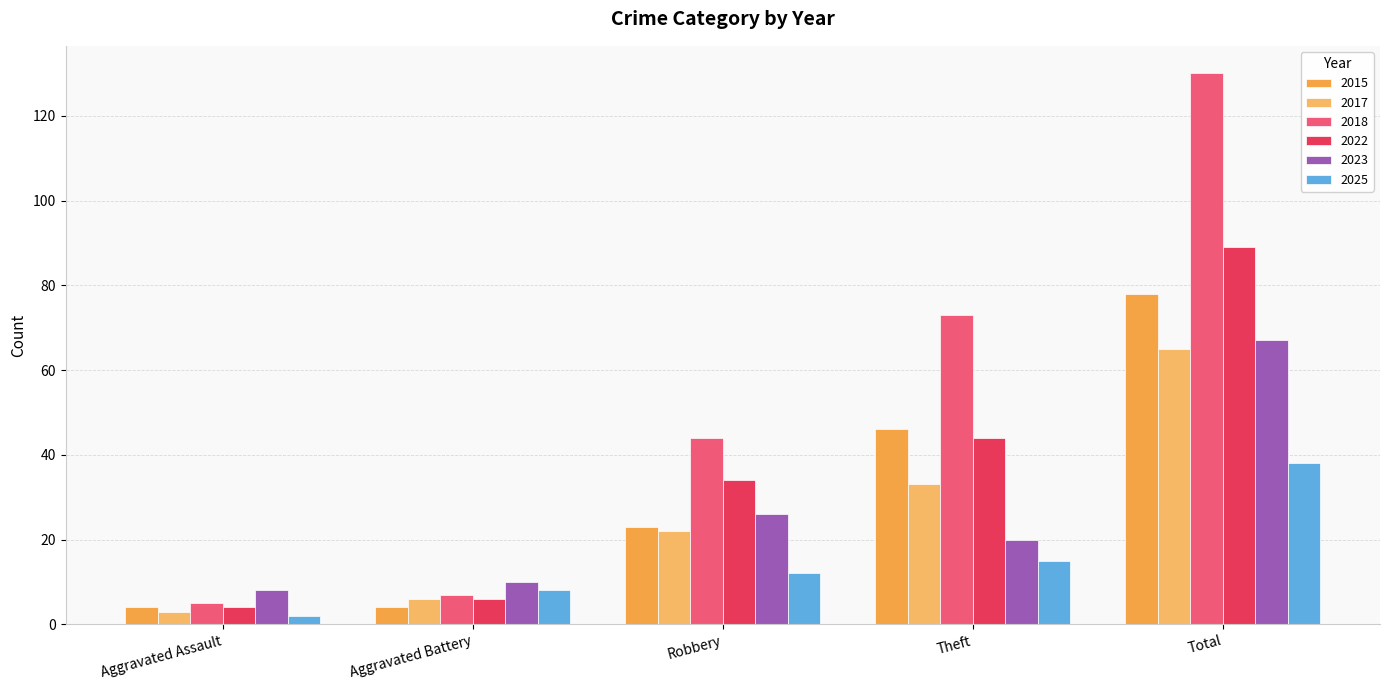

At which category does the chart reach its peak across all series?

Total